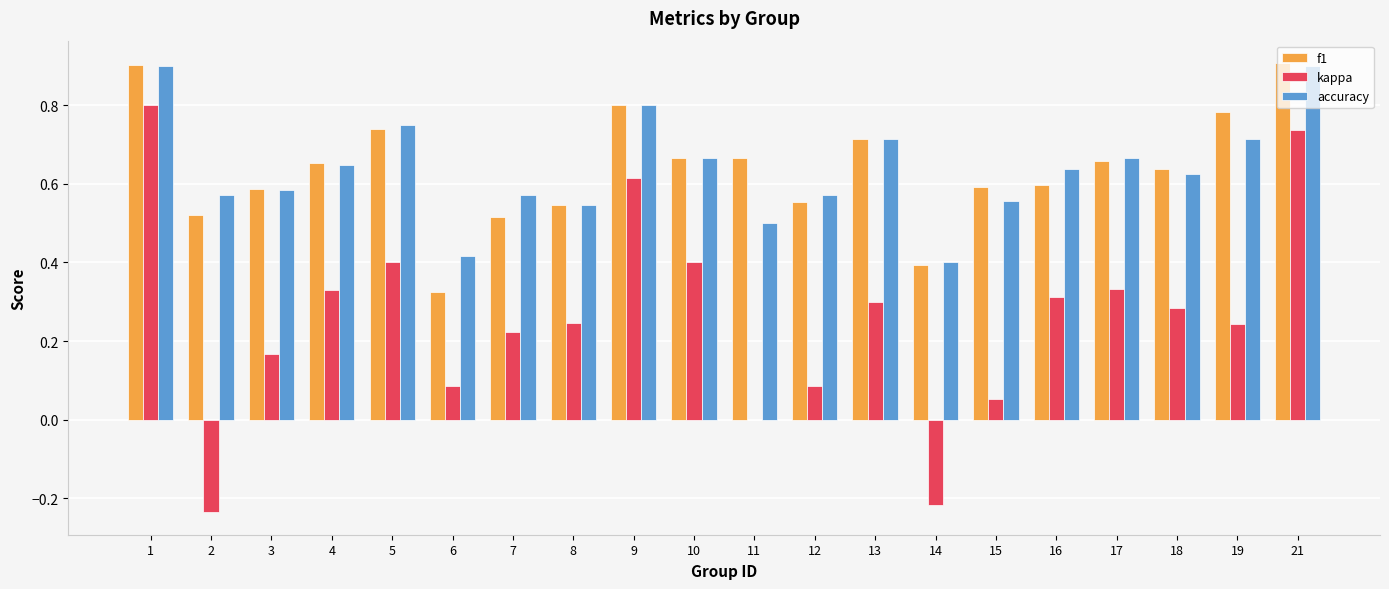

What is the sum of all f1 values?

12.8